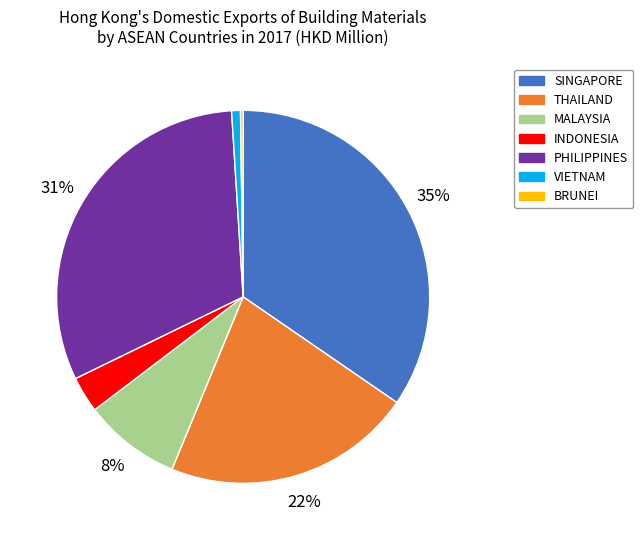

Between PHILIPPINES and MALAYSIA, which is larger?

PHILIPPINES